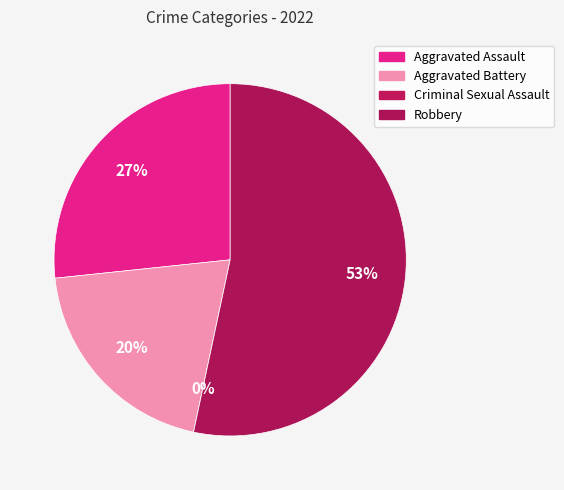

Is it true that Aggravated Assault is 17% of the pie?

False